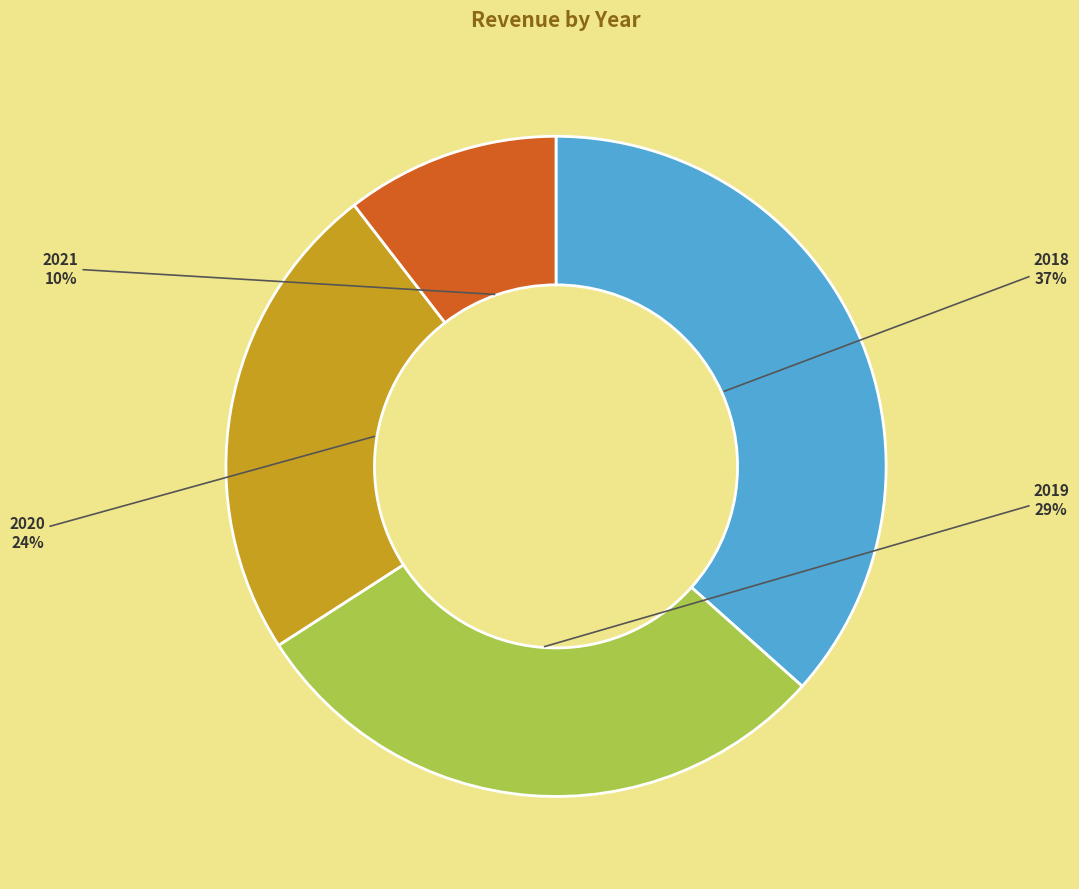

To the nearest percent, what portion does 2020 represent?

24%